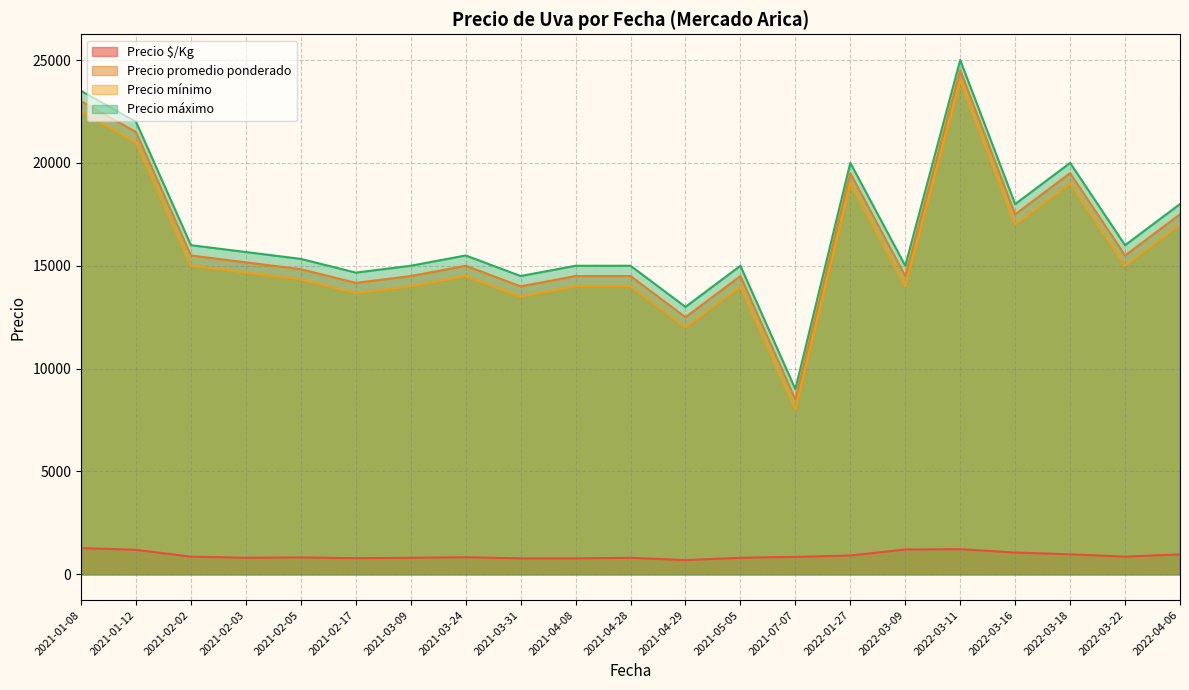

Which has a higher value, 38 or 29?

38